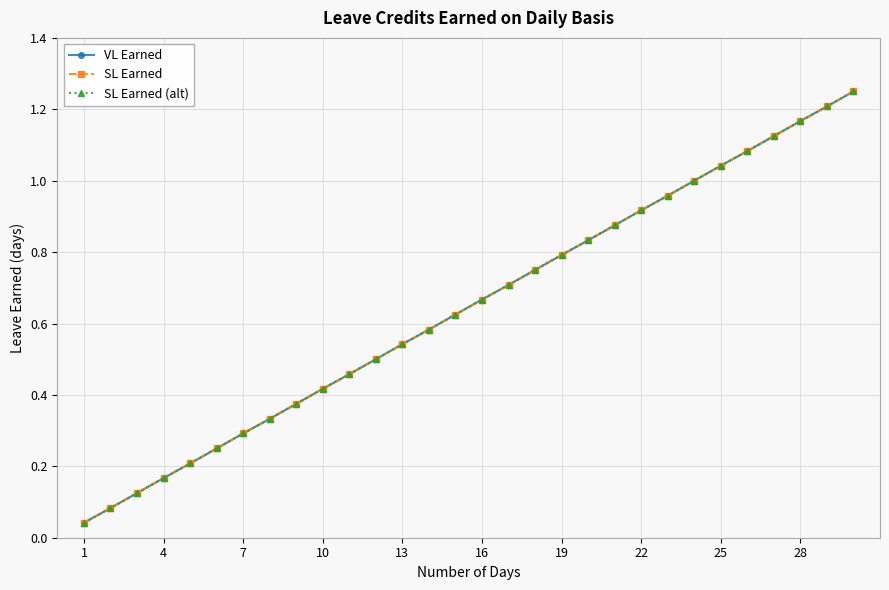

What is the greatest value displayed?

1.2